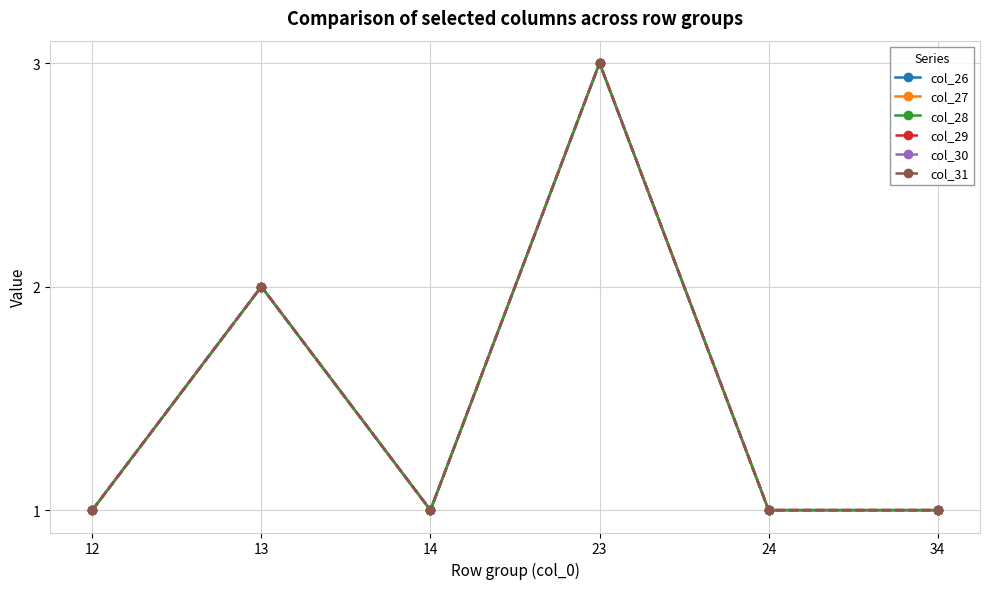

Does the chart have visible grid lines?

Yes